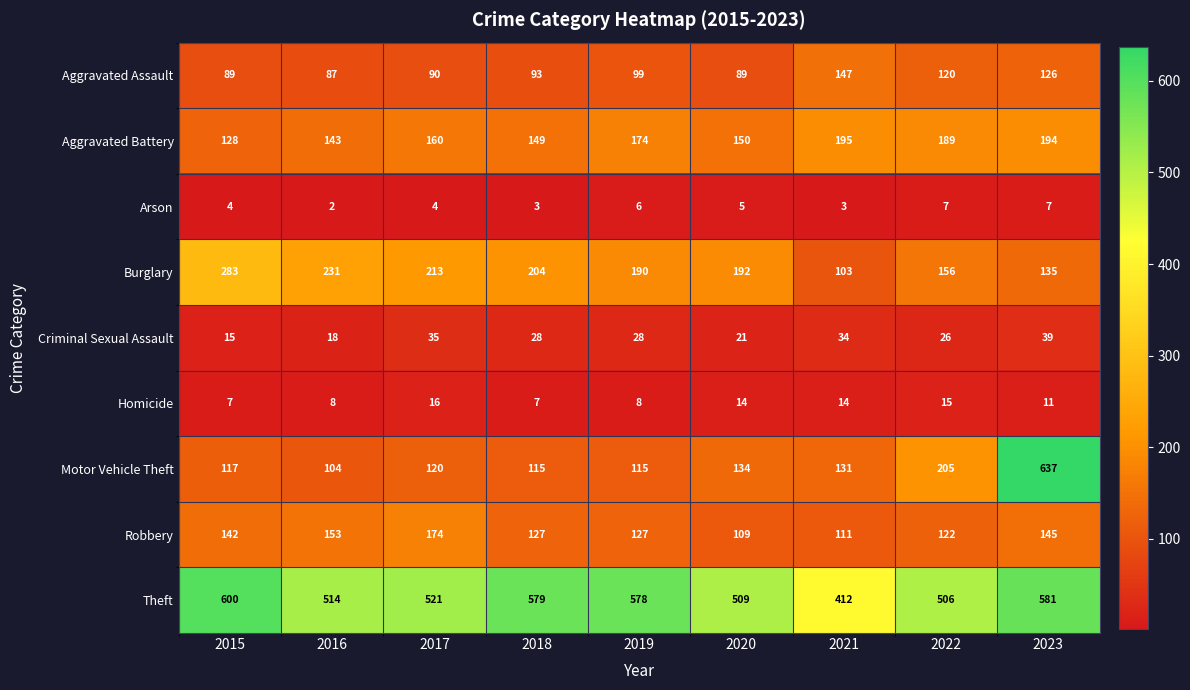

What is the approximate value of Motor Vehicle Theft at 2019, to the nearest 10?

120